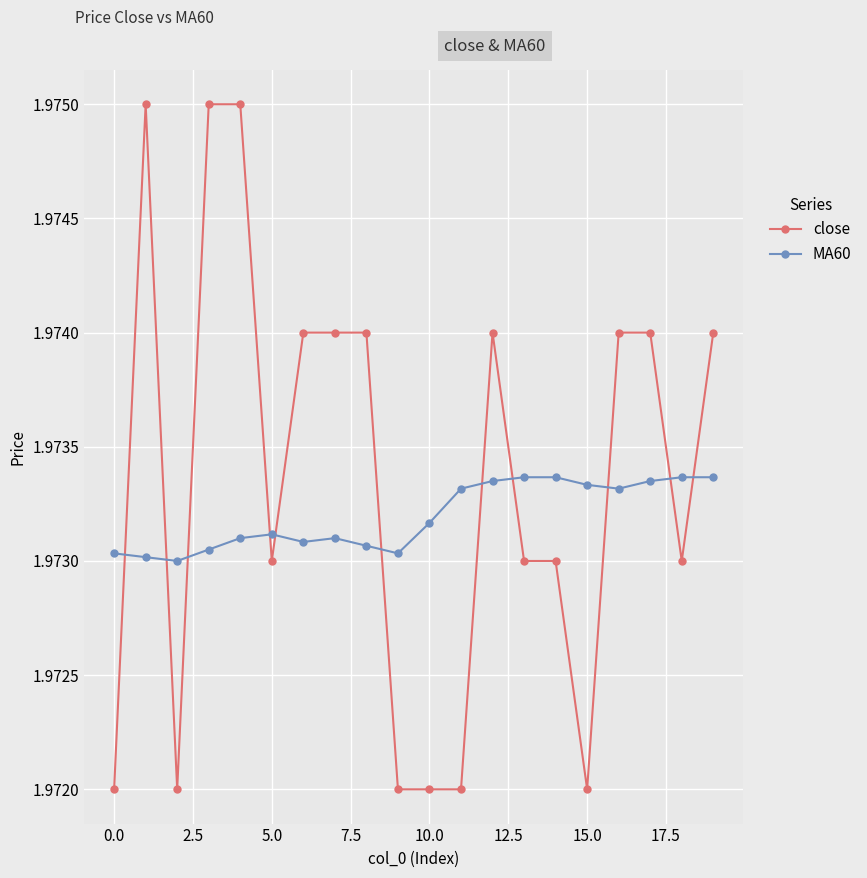

At how many categories does at least one series exceed 1?

20